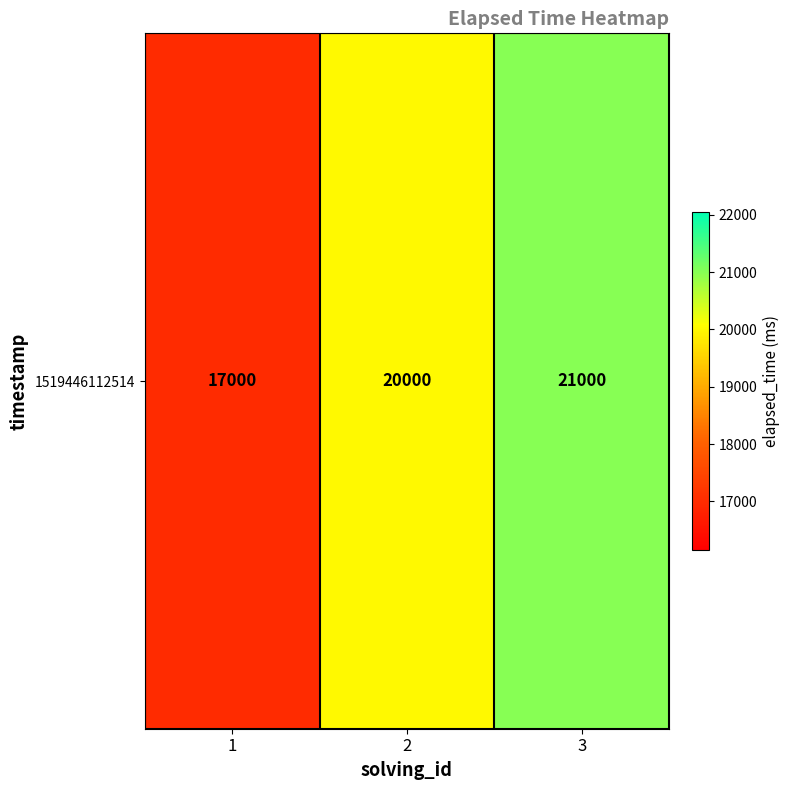

What is the approximate value at 1?

17000